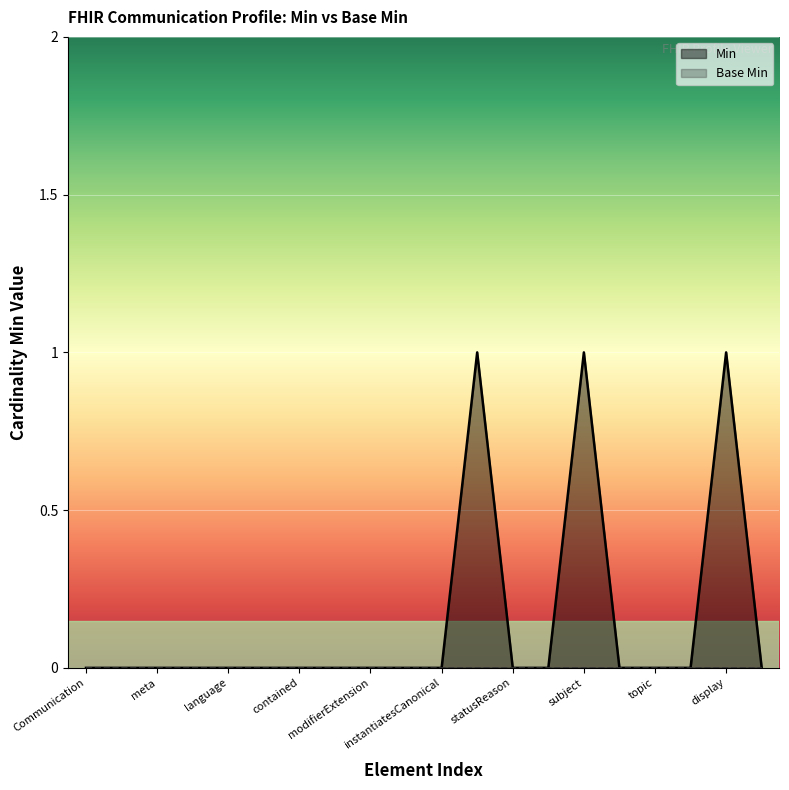

True or false: the data has more than 0 interior local peaks.

True